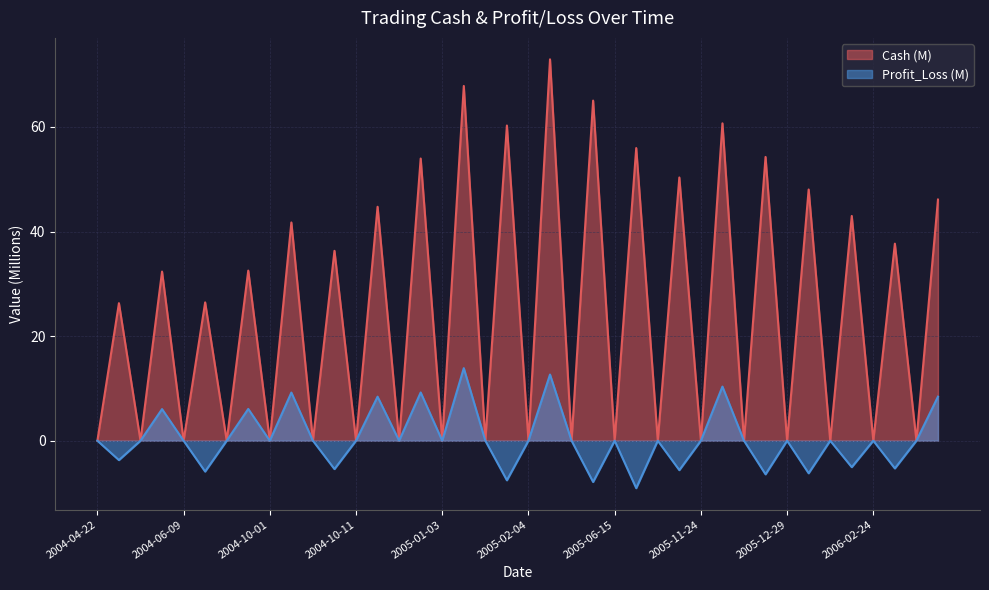

Does the chart have visible grid lines?

Yes